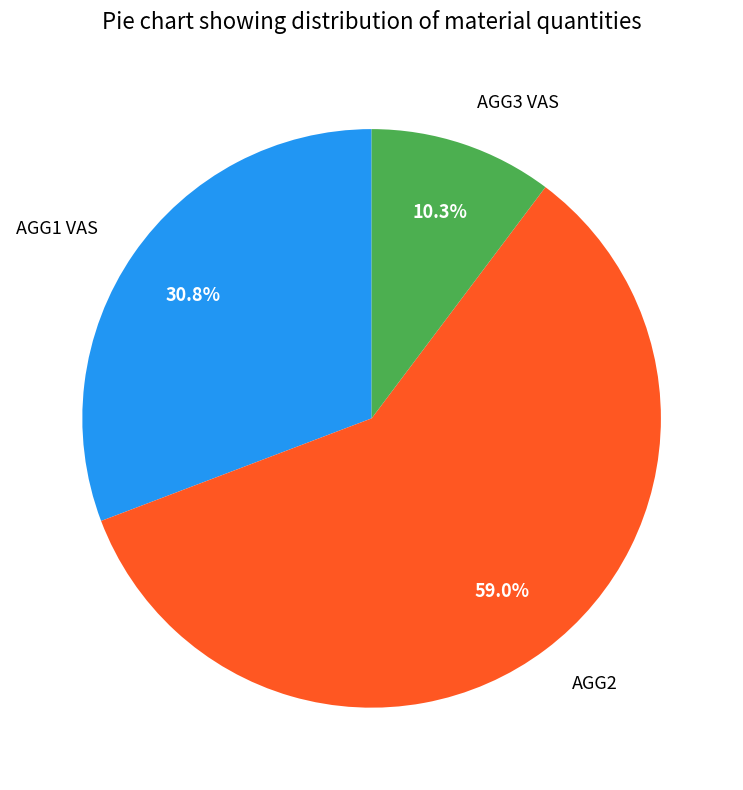

To the nearest percent, what is the combined percentage of AGG2 and AGG1 VAS?

90%